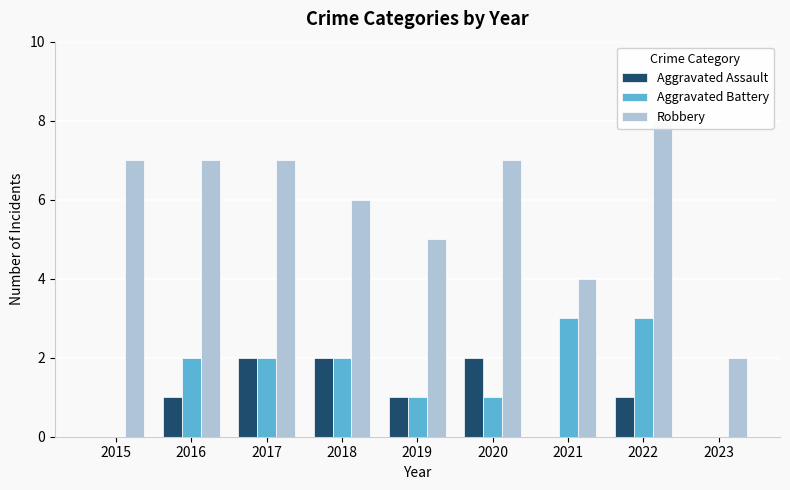

What is the value of the Aggravated Battery bar at the 7th from the left?

3